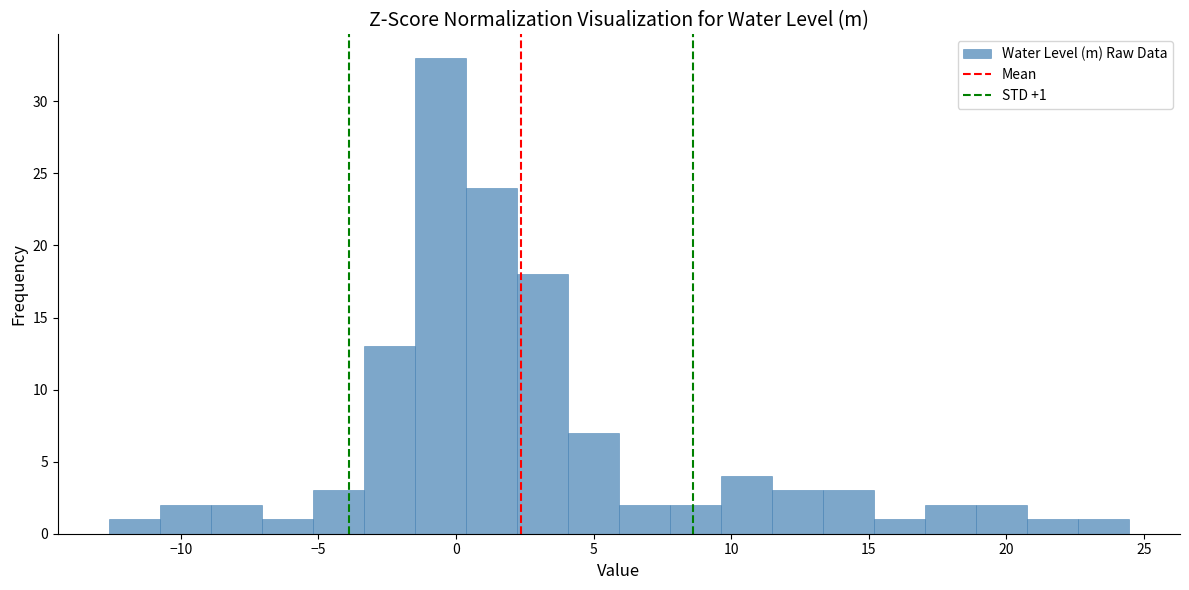

Read against the x-axis, roughly where is the centre of the tallest bar?

-0.5